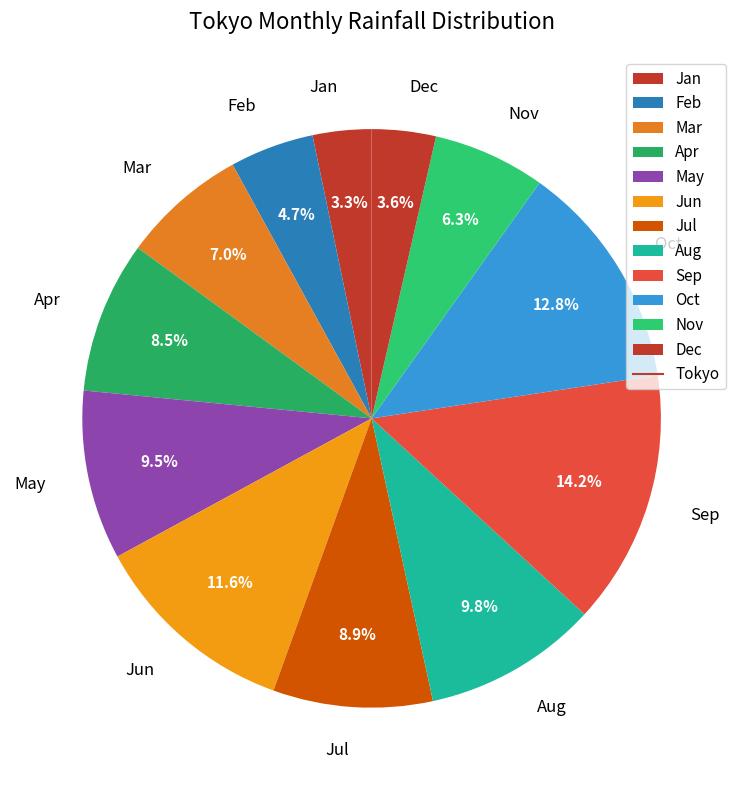

How much of the chart is everything except Mar?

93.0%